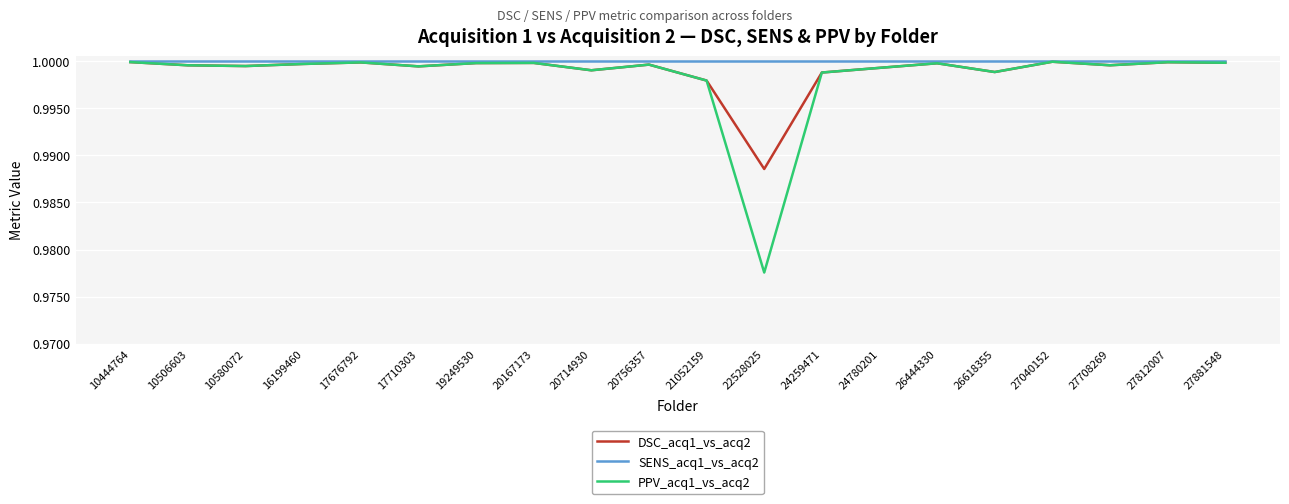

The SENS_acq1_vs_acq2 series shows 1.0 at 24259471. True or false?

True